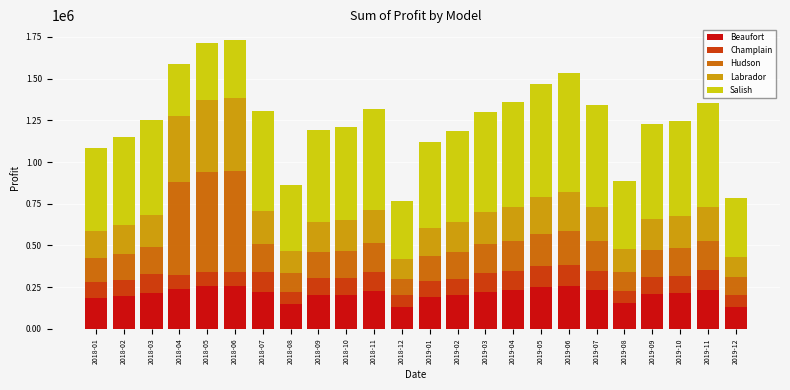

What is the average value of the Beaufort series?

208934.3